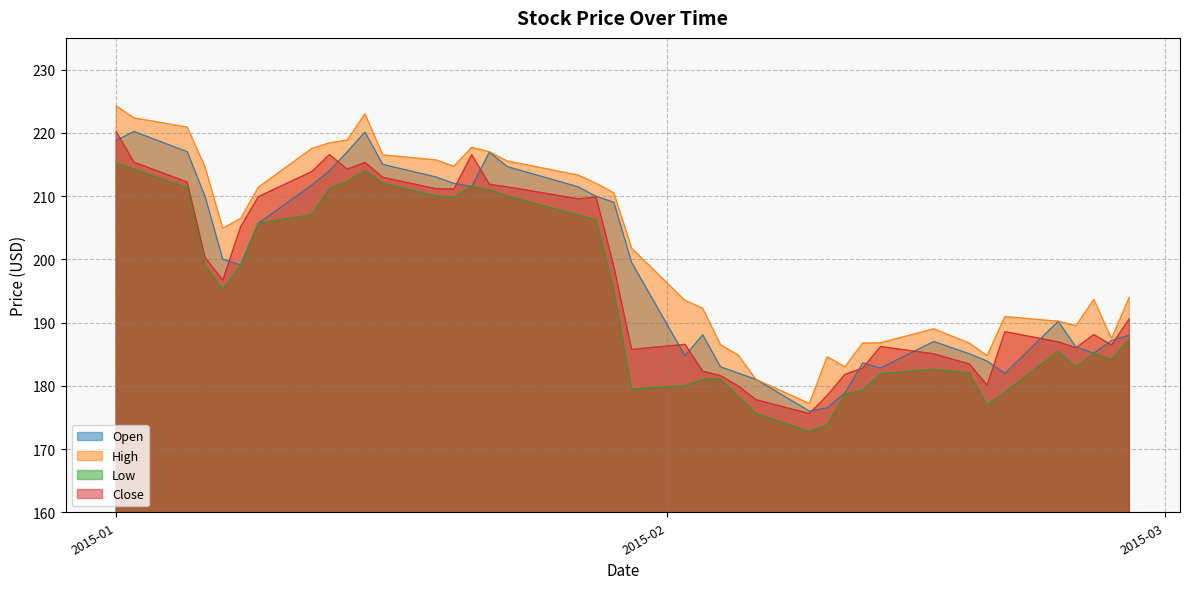

Where is the first local minimum for Open?

2015-01-08